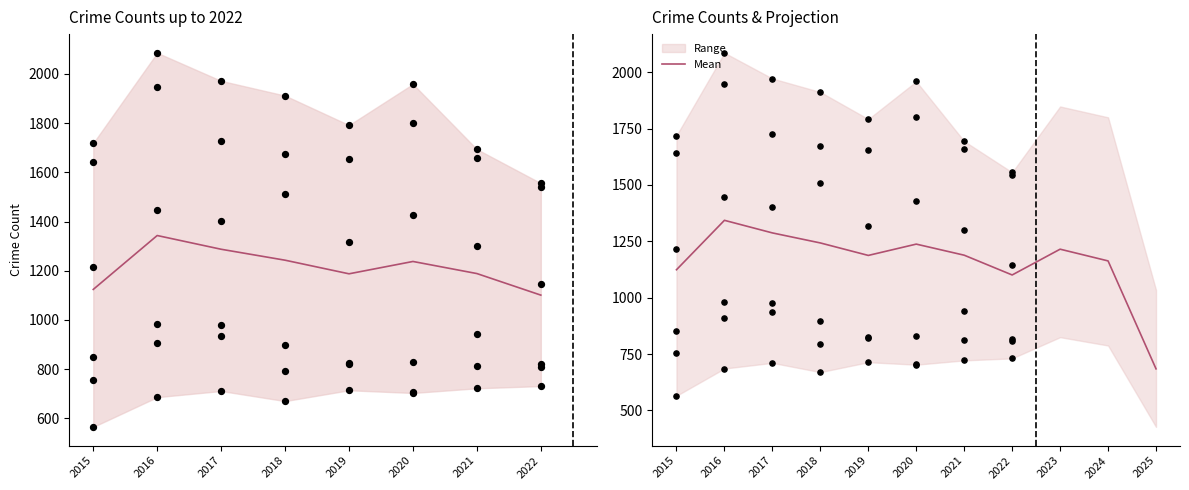

Approximately how many times larger is the value at 2021 compared to 2015?

1.1